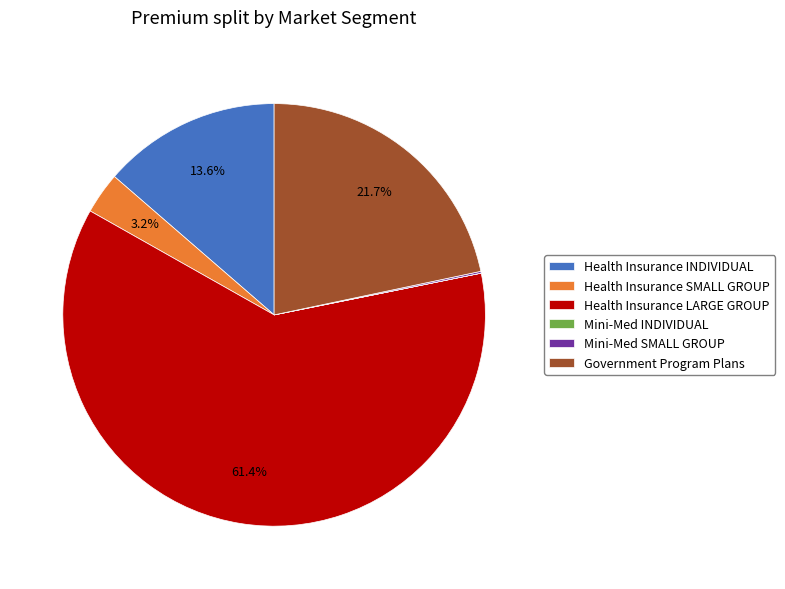

What is the ratio of the value at Government Program Plans to the value at Health Insurance INDIVIDUAL?

1.6